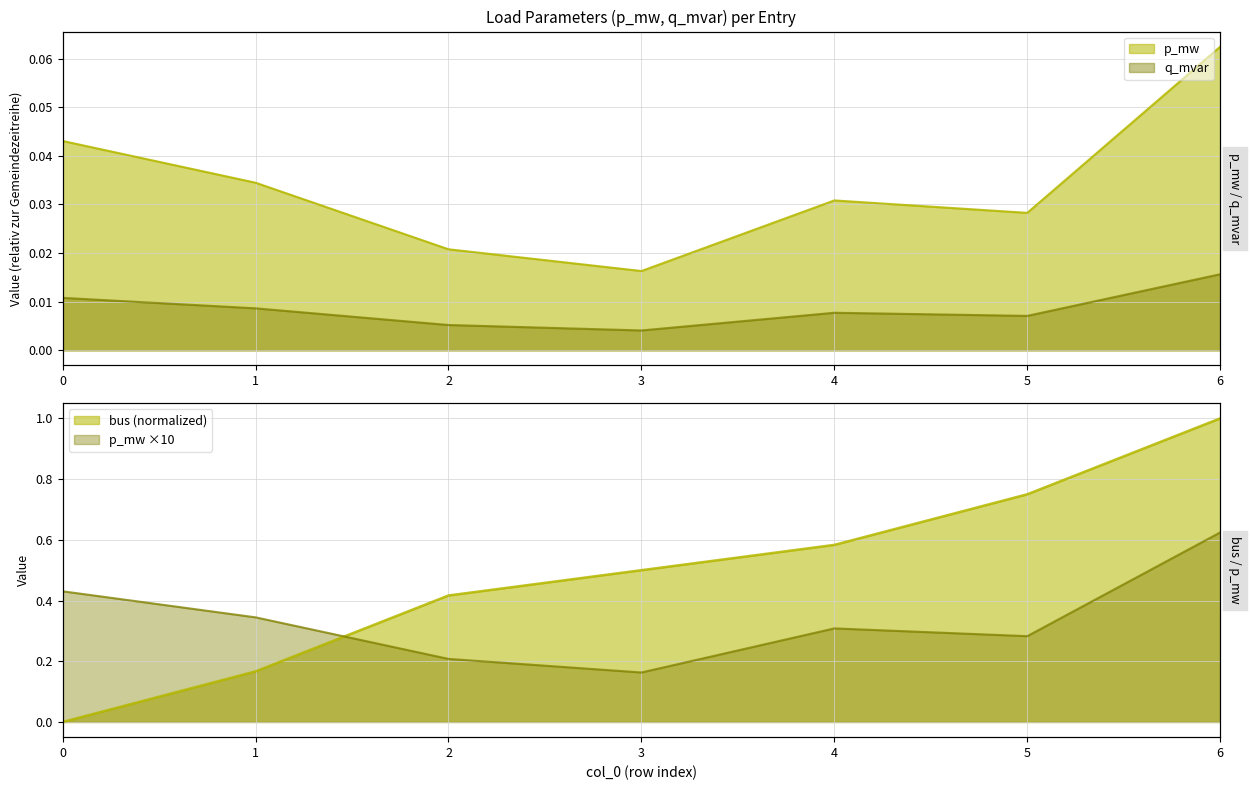

The p_mw series shows 0.0 at 5. True or false?

True